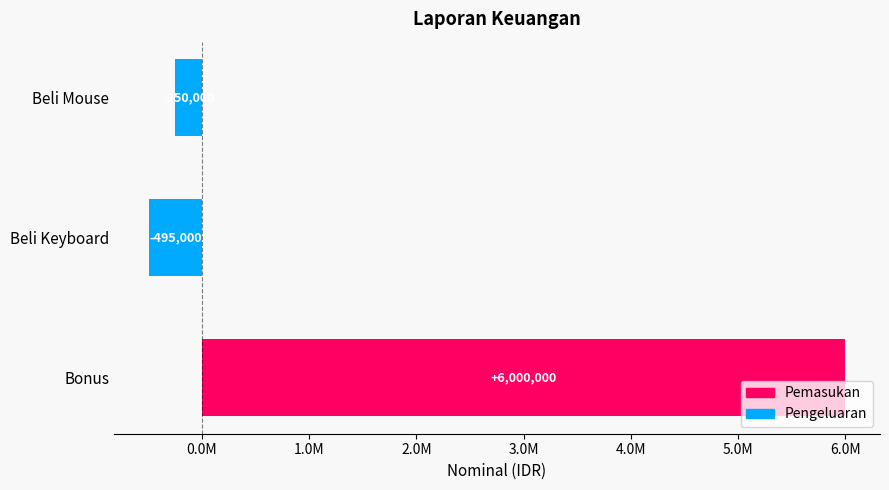

Are the bars horizontal?

Yes